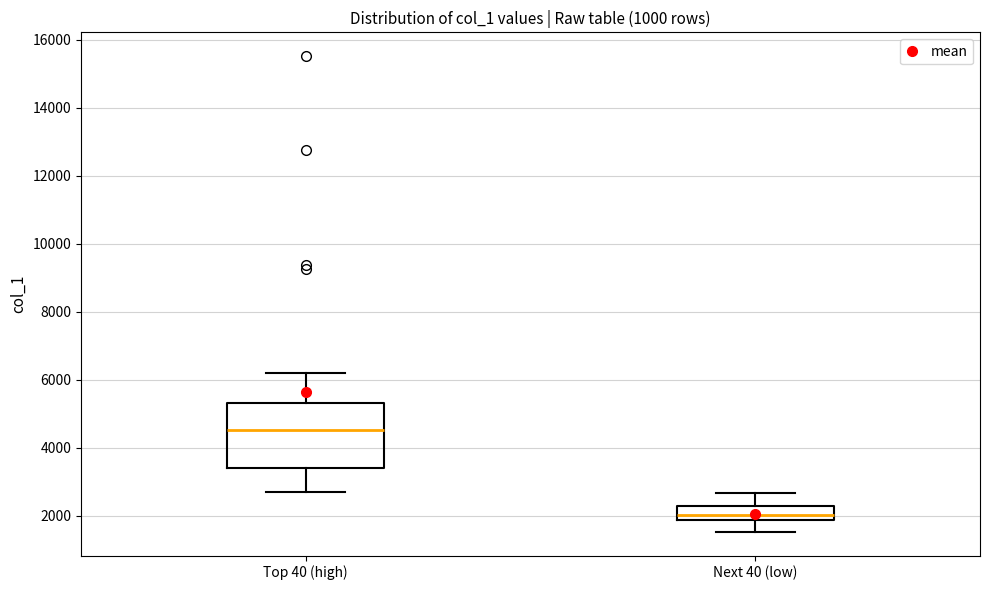

Which box's median line is the highest?

Top 40 (high)